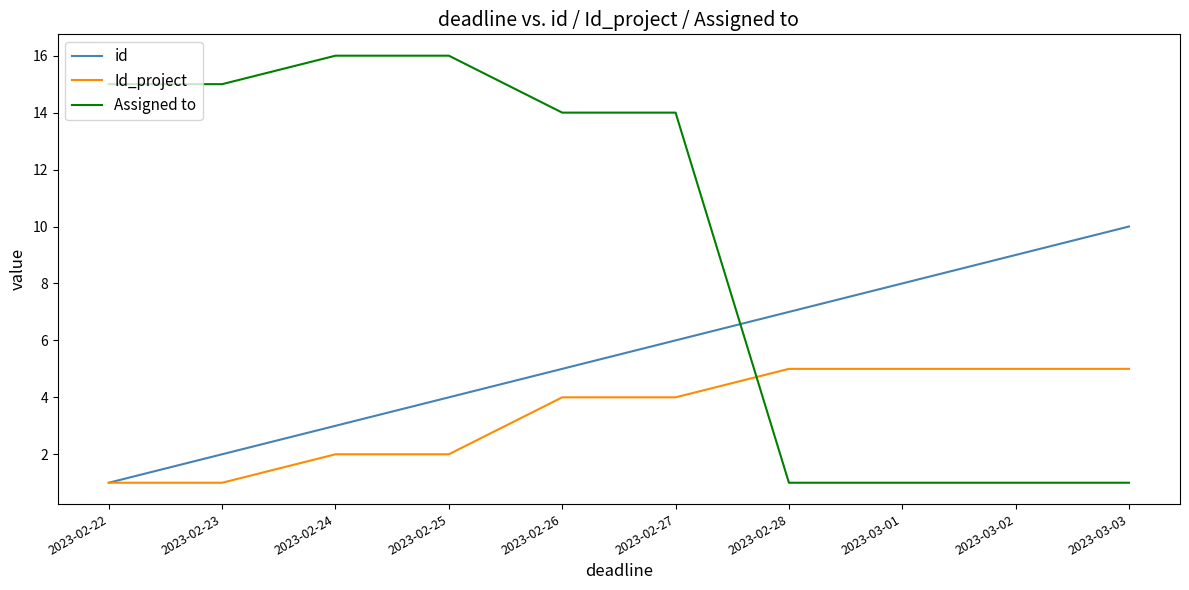

Which series has the largest range (max minus min)?

Assigned to